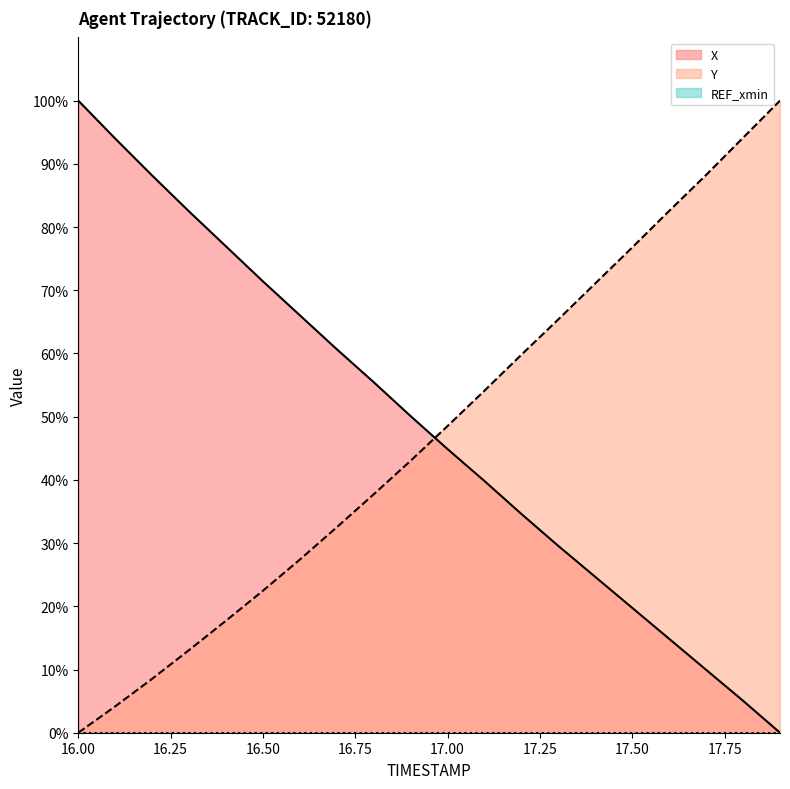

Where does the X series first go above 50?

16.00